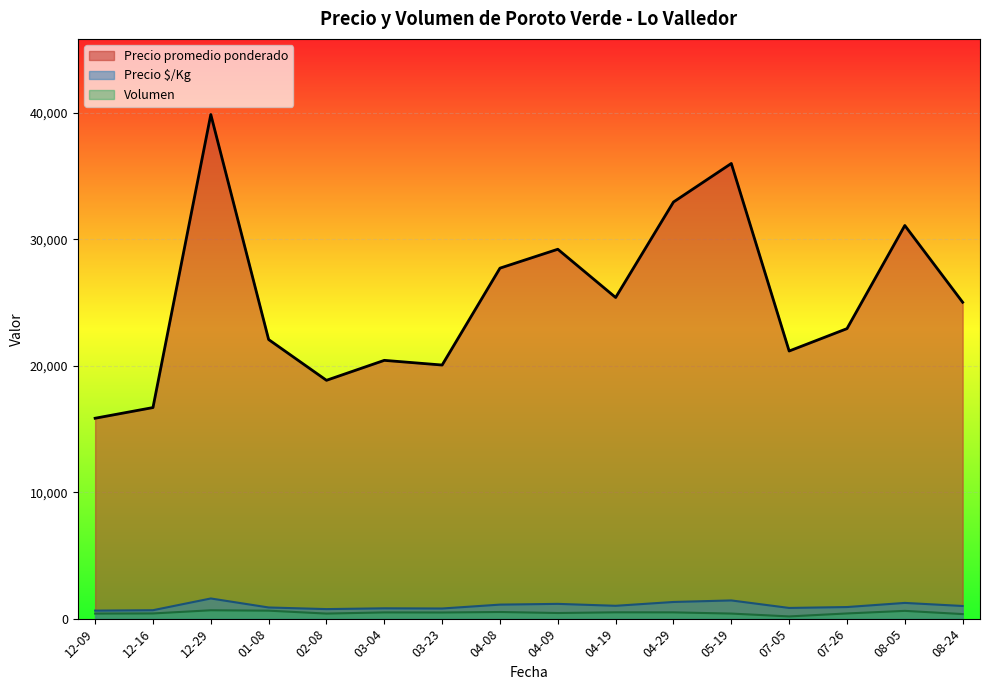

True or false: Precio $/Kg and Precio promedio ponderado cross at least once.

False